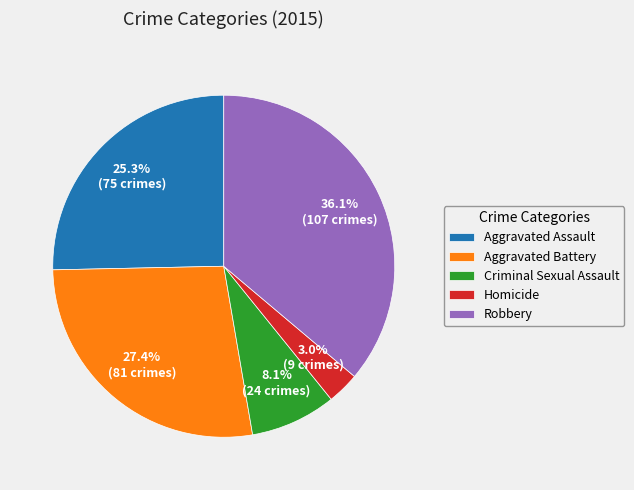

Rank the categories by value from highest to lowest.

Robbery, Aggravated Battery, Aggravated Assault, Criminal Sexual Assault, Homicide